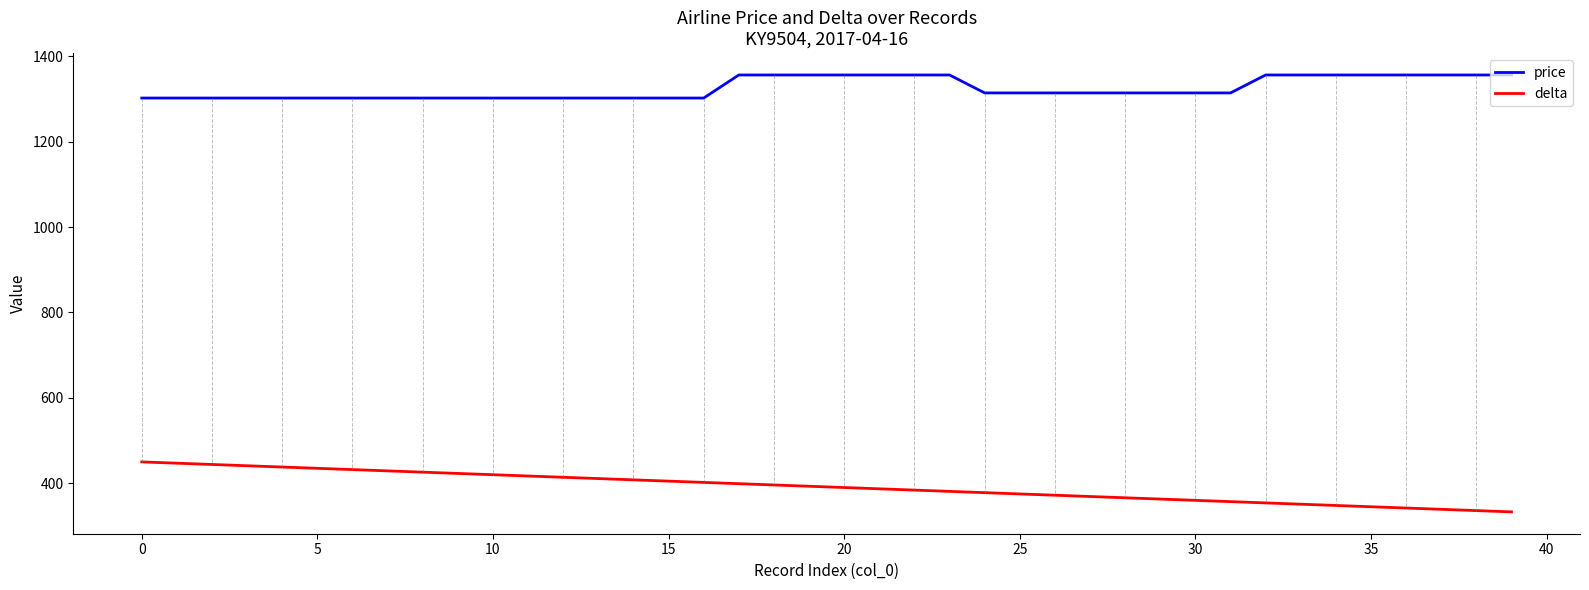

List the series in order of their overall mean, highest first.

price, delta